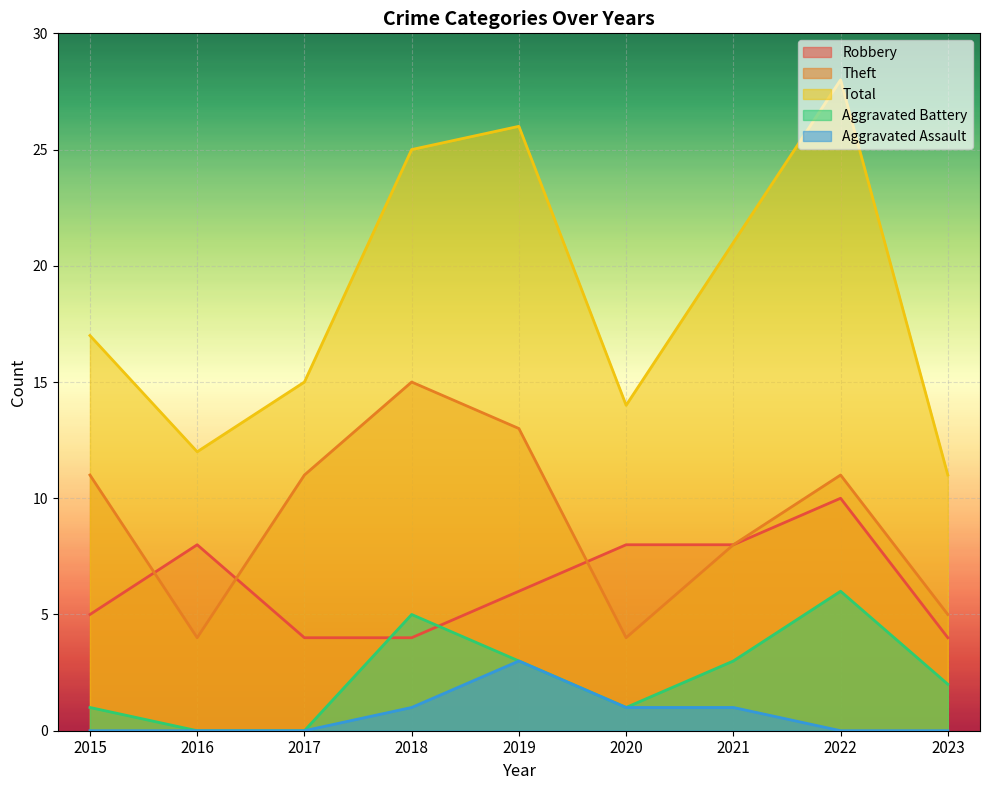

Reading left to right, extract all data points from this chart.

Robbery: 5	8	4	4	6	8	8	10	4
Theft: 11	4	11	15	13	4	8	11	5
Total: 17	12	15	25	26	14	21	28	11
Aggravated Battery: 1	0	0	5	3	1	3	6	2
Aggravated Assault: 0	0	0	1	3	1	1	0	0